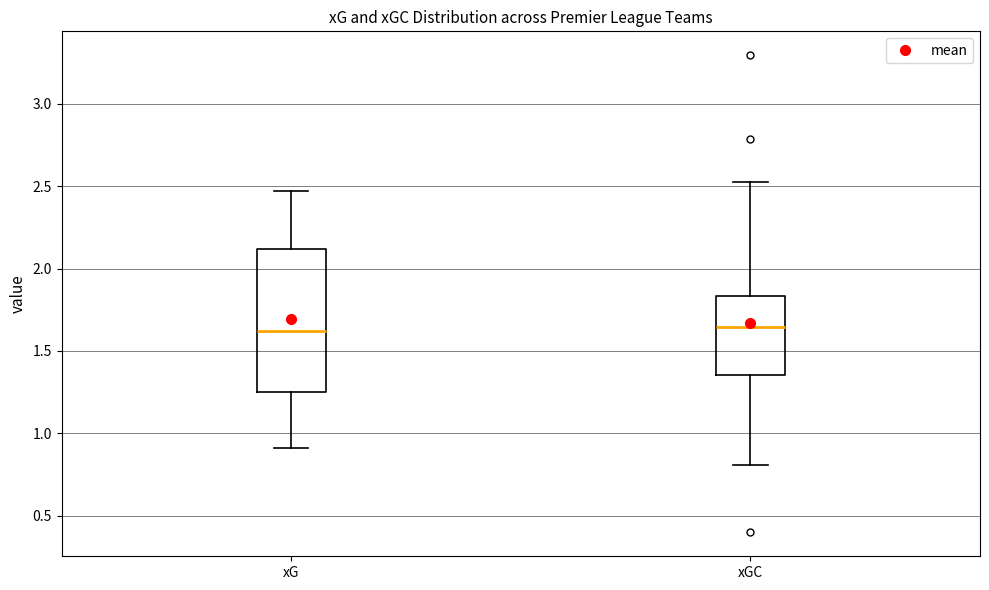

Where does the median line of the box for xG sit on the y-axis? The values are not printed on the chart, so give them approximately, as read against the axis.

1.60